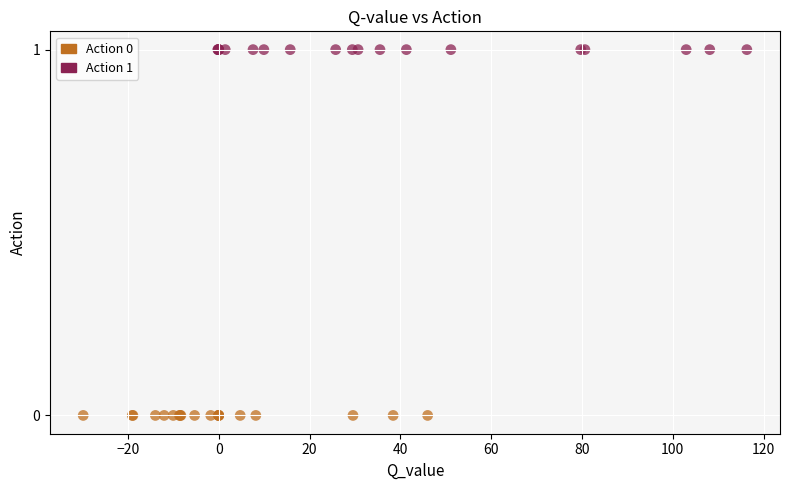

Which series reaches the minimum Y coordinate?

Action 0